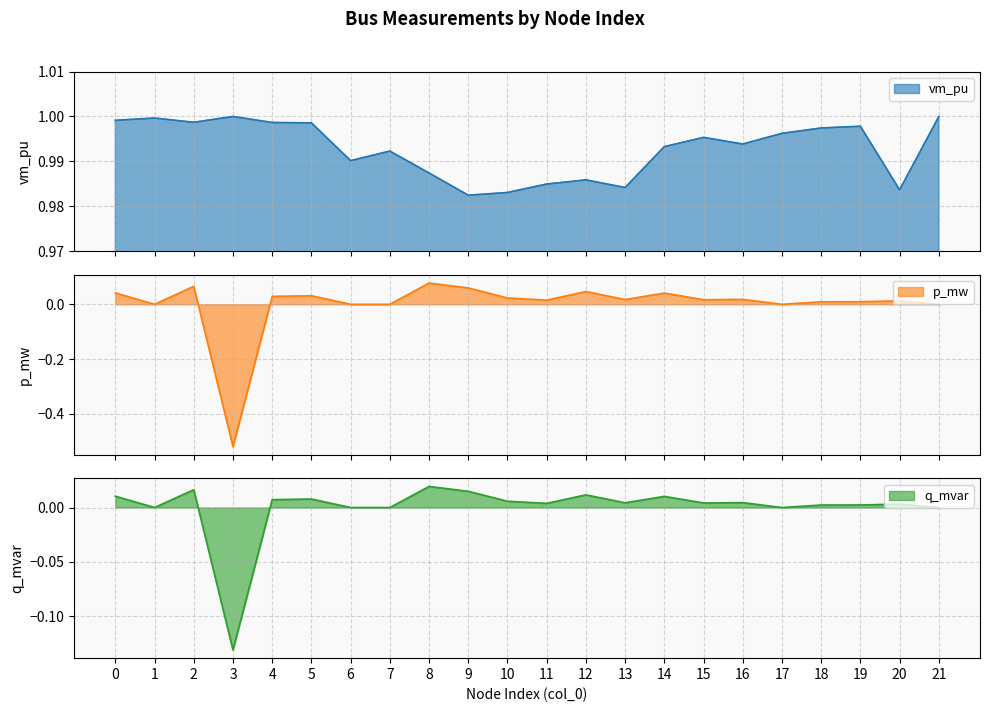

Reading left to right, what are all the values shown in this chart?

vm_pu: 0=1.0	1=1.0	2=1.0	3=1.0	4=1.0	5=1.0	6=1.0	7=1.0	8=1.0	9=1.0	10=1.0	11=1.0	12=1.0	13=1.0	14=1.0	15=1.0	16=1.0	17=1.0	18=1.0	19=1.0	20=1.0	21=1.0
p_mw: 0=0.0	1=0.0	2=0.1	3=-0.5	4=0.0	5=0.0	6=0.0	7=0.0	8=0.1	9=0.1	10=0.0	11=0.0	12=0.0	13=0.0	14=0.0	15=0.0	16=0.0	17=0.0	18=0.0	19=0.0	20=0.0	21=0.0
q_mvar: 0=0.0	1=0.0	2=0.0	3=-0.1	4=0.0	5=0.0	6=0.0	7=0.0	8=0.0	9=0.0	10=0.0	11=0.0	12=0.0	13=0.0	14=0.0	15=0.0	16=0.0	17=0.0	18=0.0	19=0.0	20=0.0	21=0.0